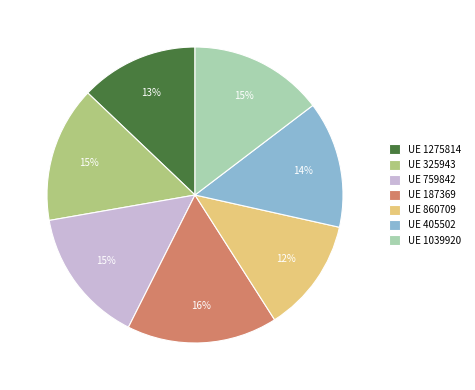

Is it true that UE 187369 is 16% of the pie?

True